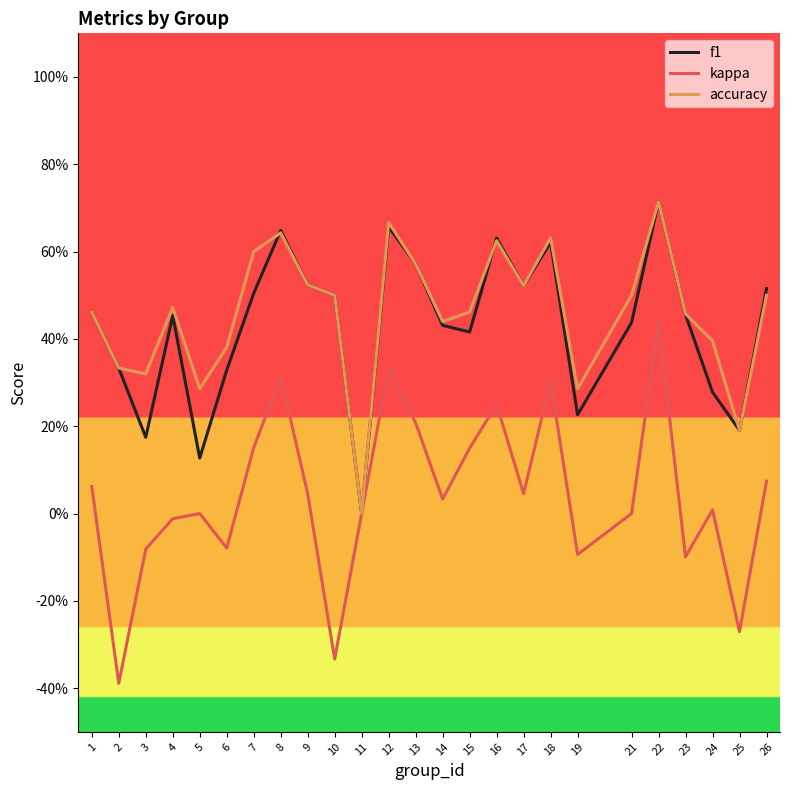

What value does the accuracy series have at 2?

0.3